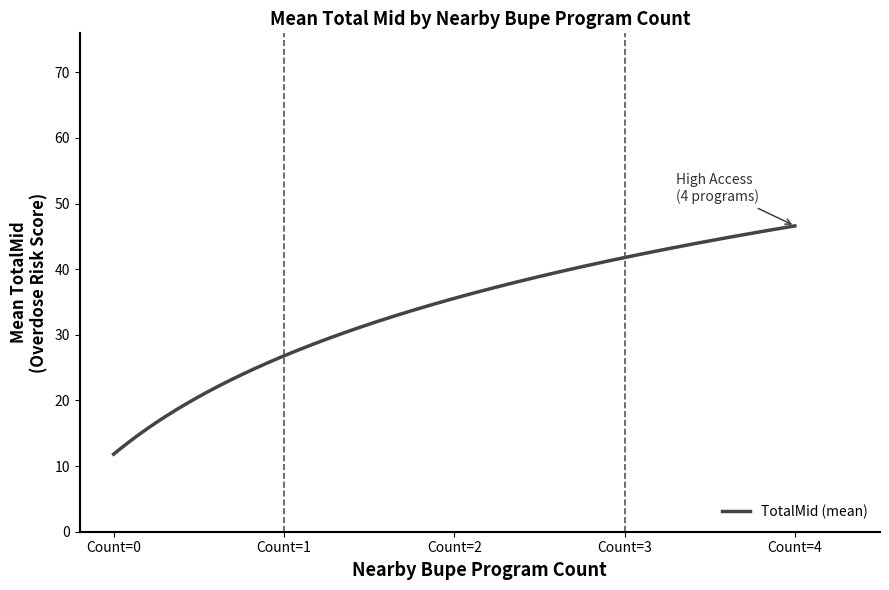

What is the smallest value displayed?

11.8